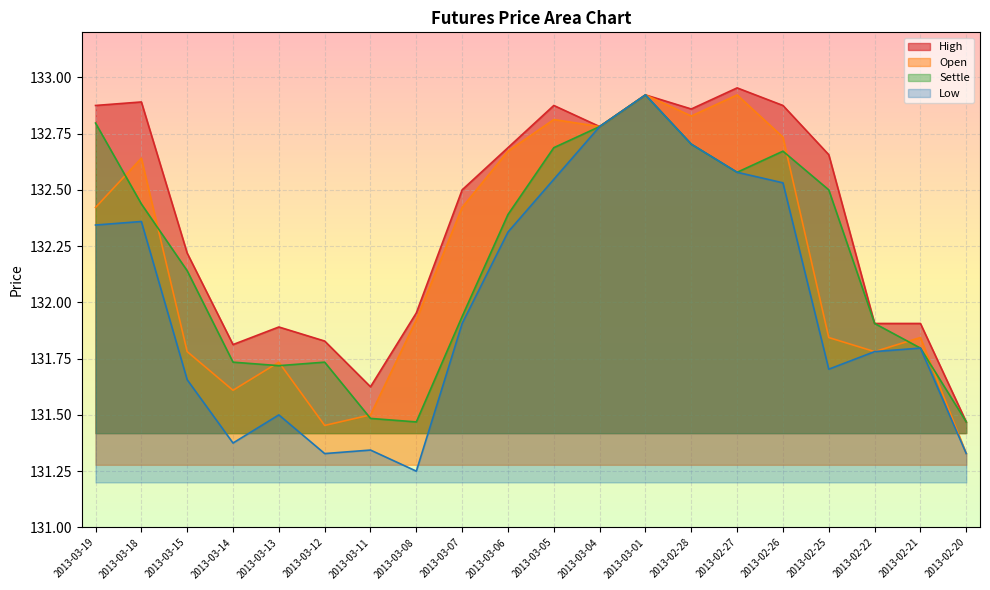

Is it true that Settle equals 76.3 at 2013-03-14?

False